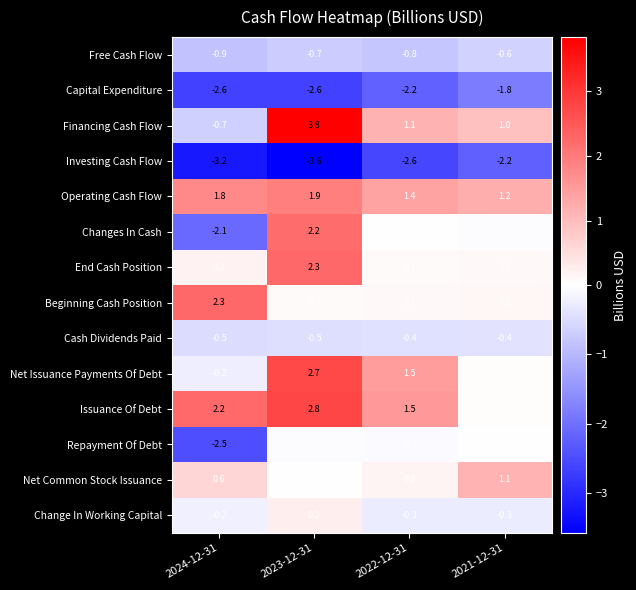

Where is Investing Cash Flow nearest to the value -2?

2021-12-31